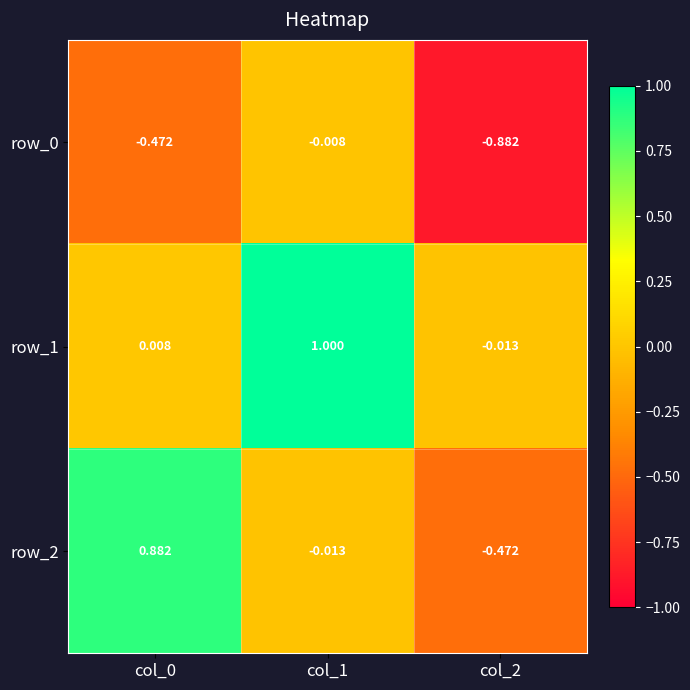

The value of row_0 at col_2 is -1.2. True or false?

False